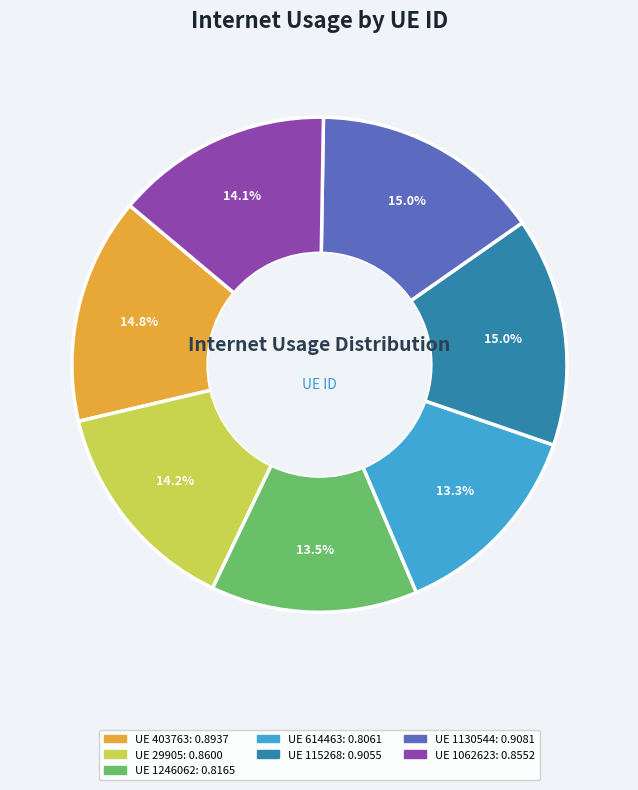

Does any single category account for the majority?

No